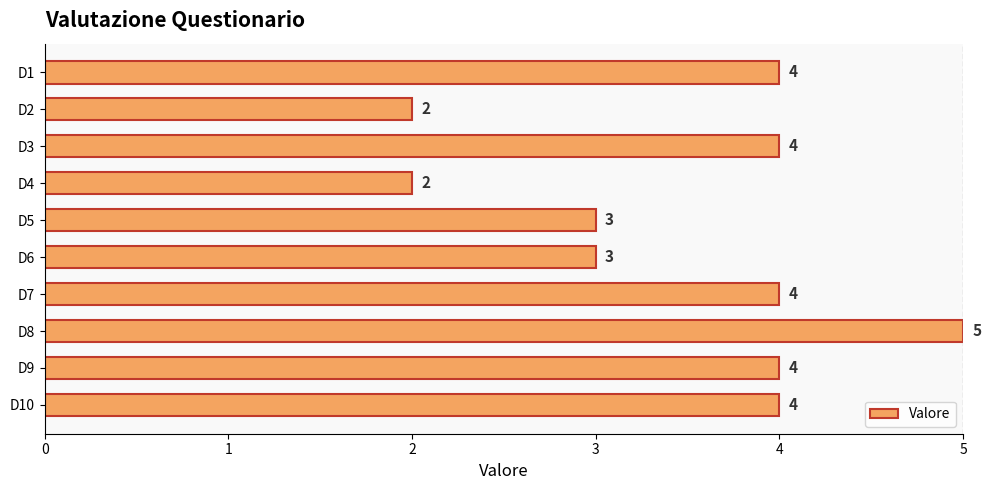

Between D4 and D6, which is larger?

D6